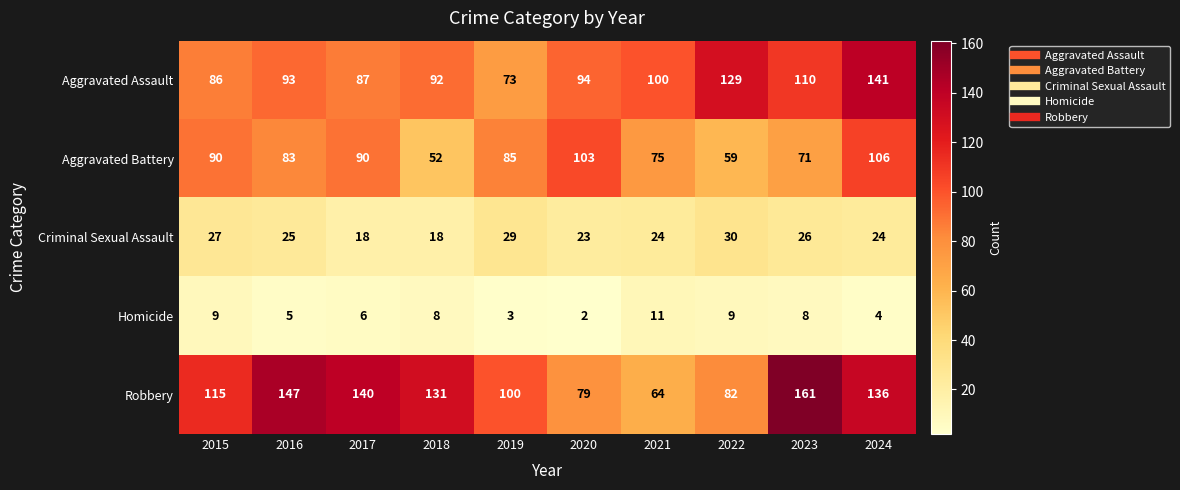

What is the difference between the highest and lowest values at 2017?

134